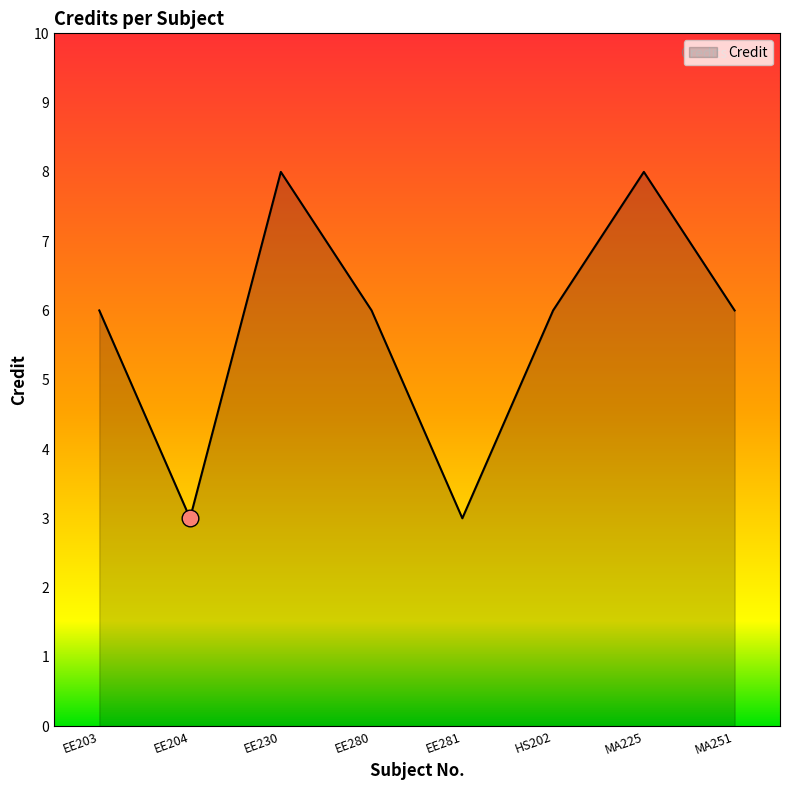

What position from the right is EE281?

4